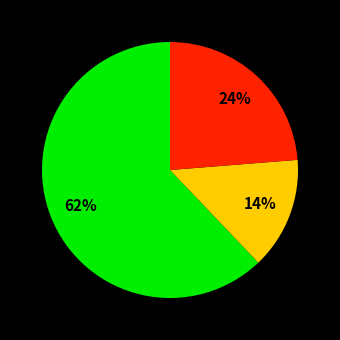

To the nearest percent, what is the difference between the largest and smallest slice percentages?

48%